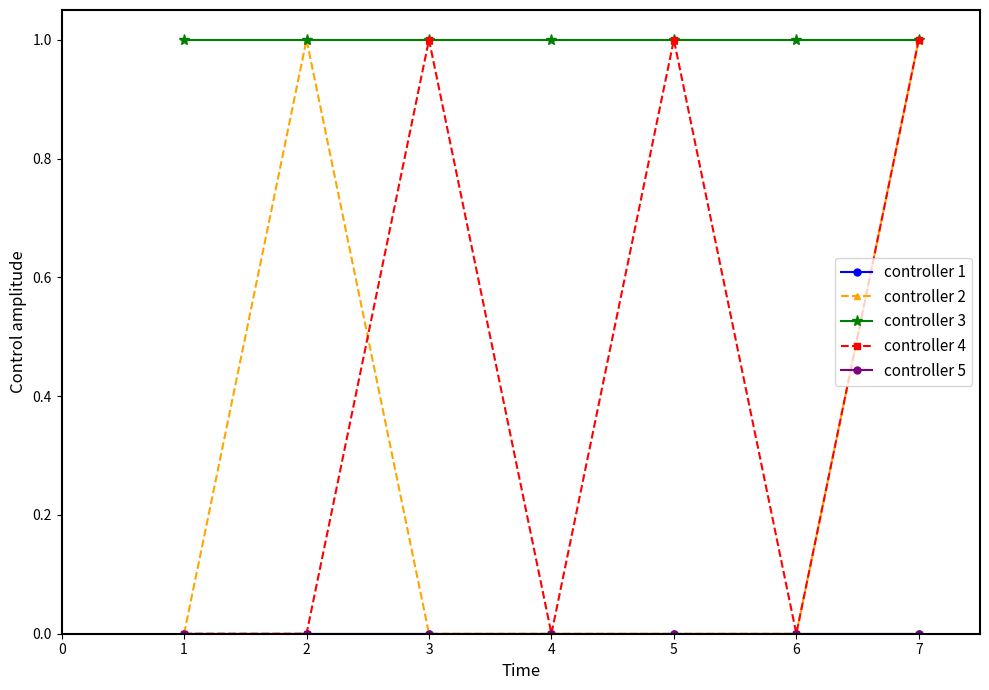

Does the chart have visible grid lines?

No